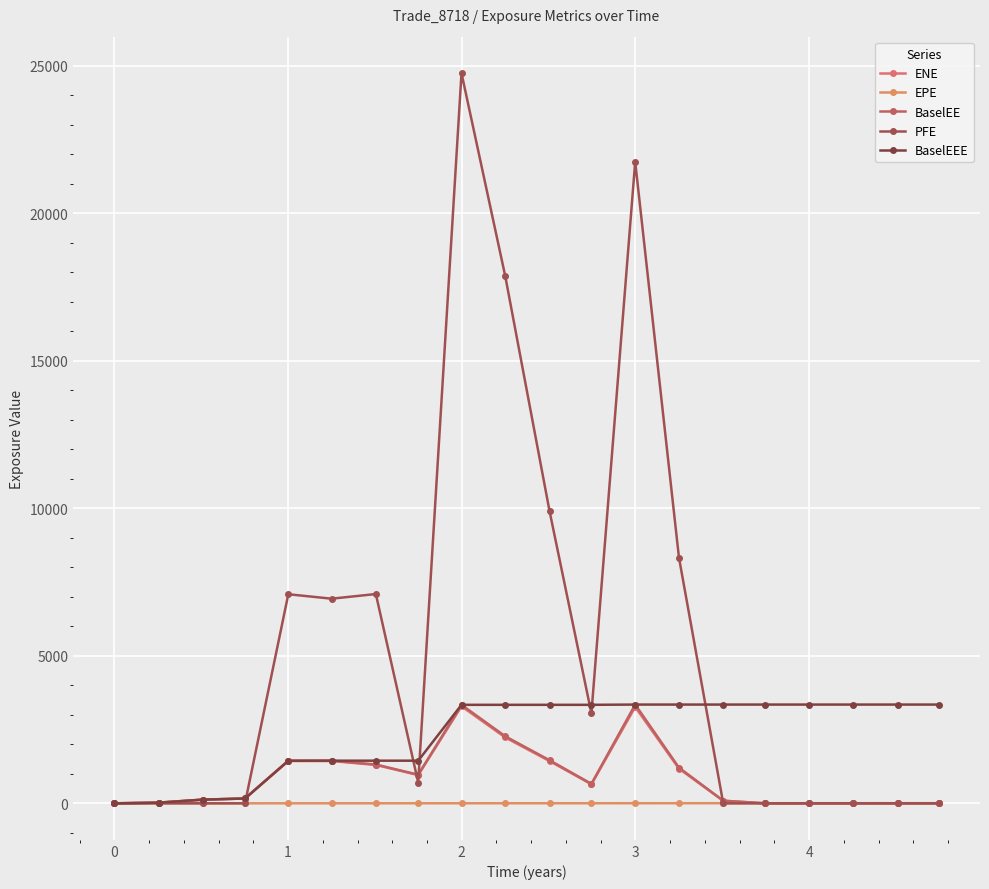

How many lines are shown in the chart?

5